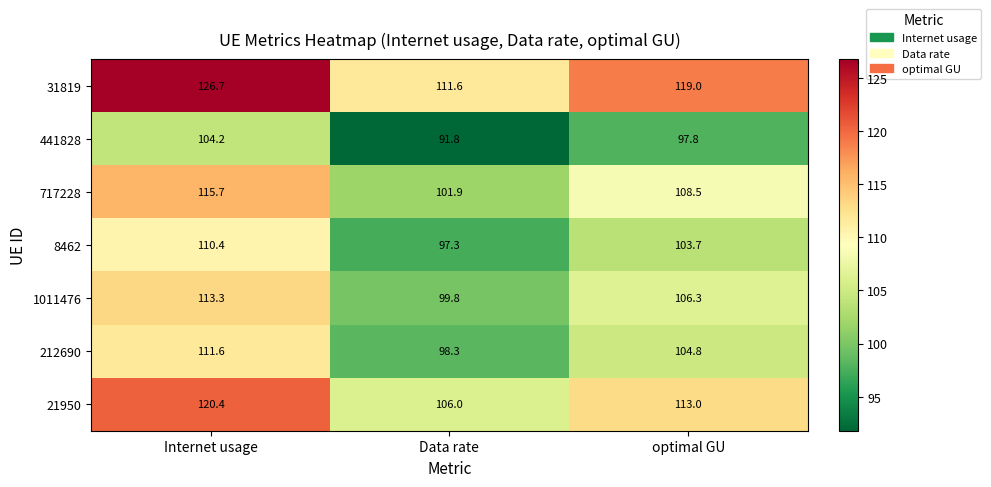

Reading left to right, extract all data points from this chart.

31819: Internet usage=126.7	Data rate=111.6	optimal GU=119.0
441828: Internet usage=104.2	Data rate=91.8	optimal GU=97.8
717228: Internet usage=115.7	Data rate=101.9	optimal GU=108.5
8462: Internet usage=110.4	Data rate=97.3	optimal GU=103.7
1011476: Internet usage=113.3	Data rate=99.8	optimal GU=106.3
212690: Internet usage=111.6	Data rate=98.3	optimal GU=104.8
21950: Internet usage=120.4	Data rate=106.0	optimal GU=113.0